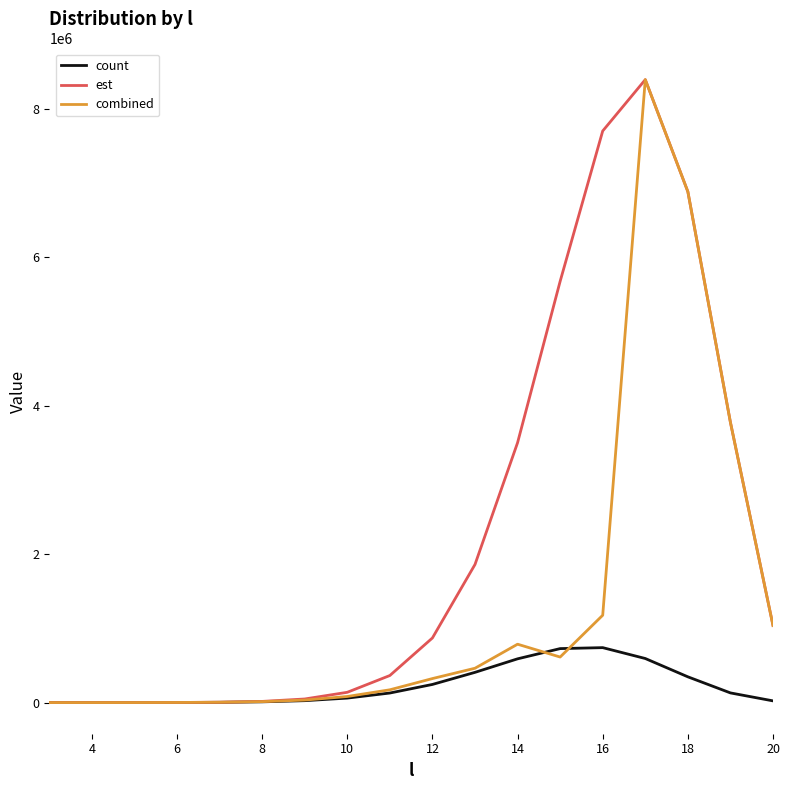

What is the sum of all est values?

40267849.3